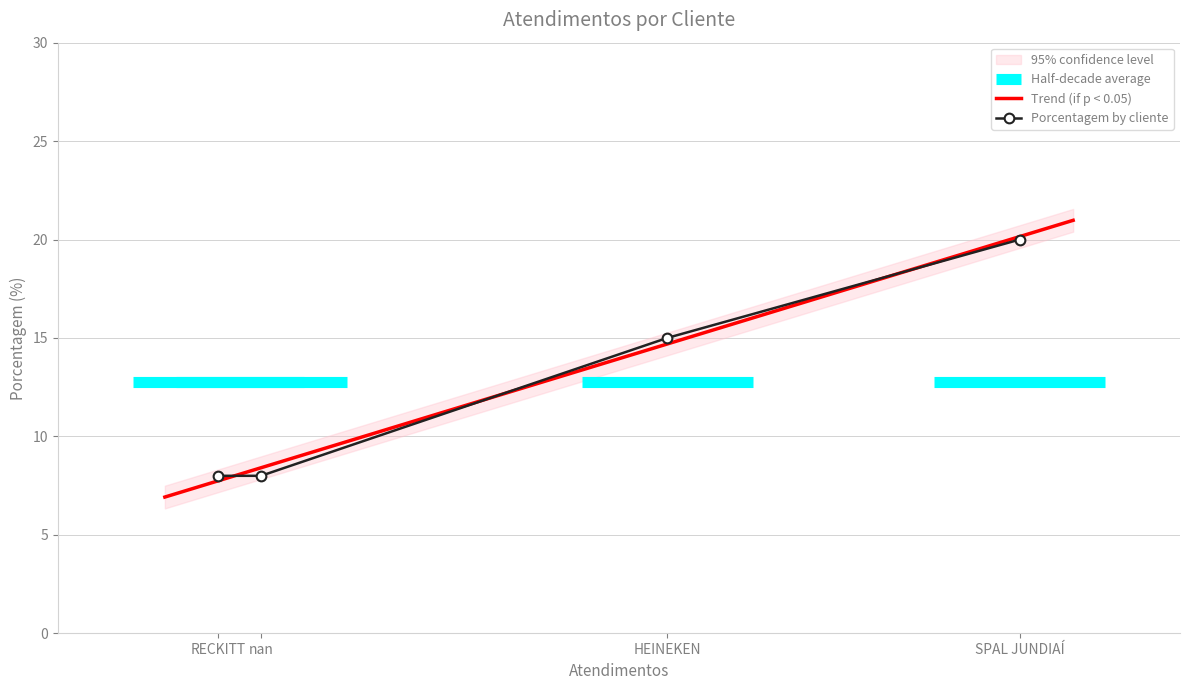

How many data points does each series have?

4